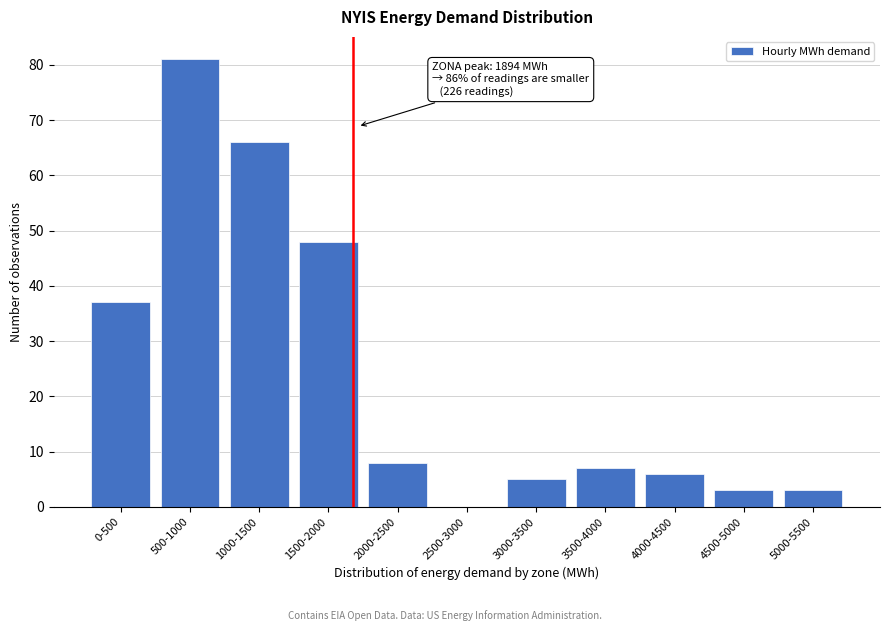

Reading right to left, list all the values displayed in this chart.

5000-5500=3	4500-5000=3	4000-4500=6	3500-4000=7	3000-3500=5	2500-3000=0	2000-2500=8	1500-2000=48	1000-1500=66	500-1000=81	0-500=37